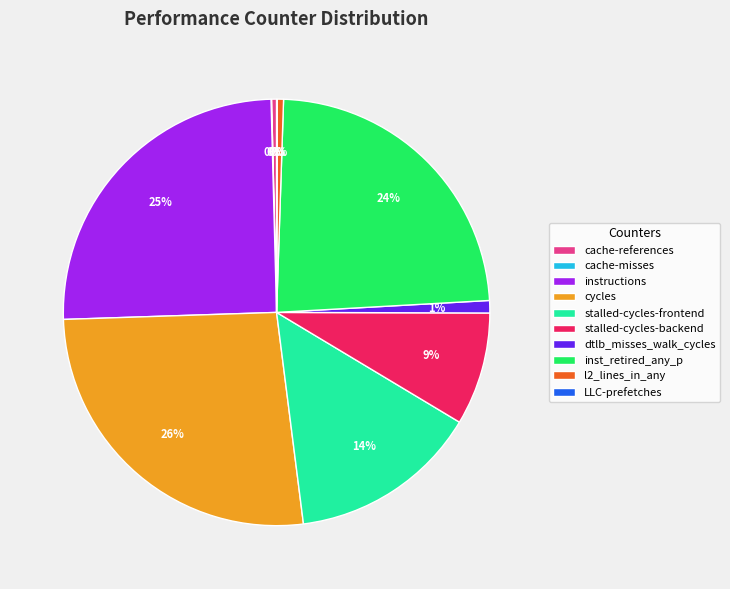

Does cache-references account for over 50% of the chart?

No